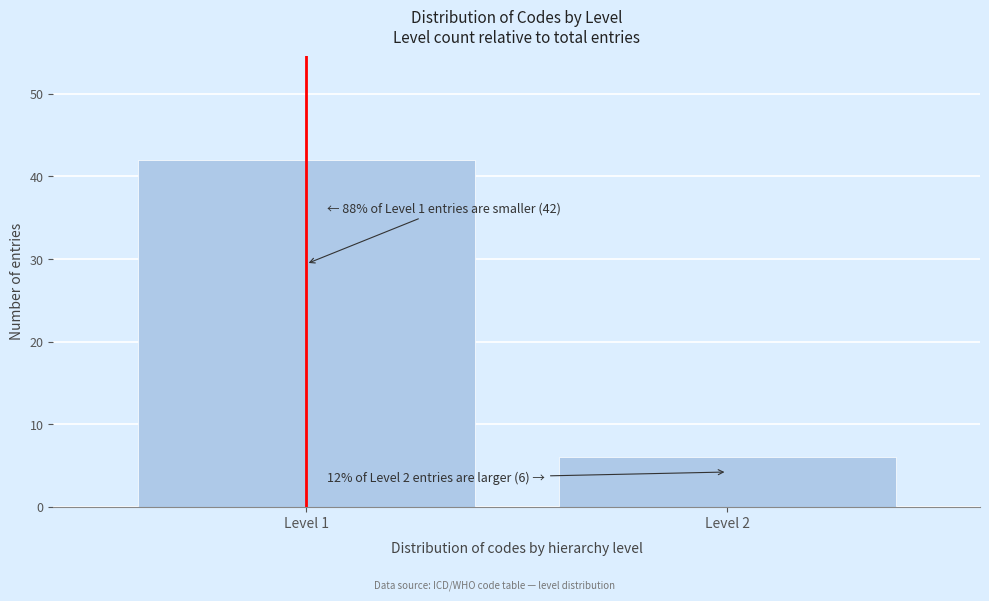

Reading right to left, extract all data points from this chart.

6	42